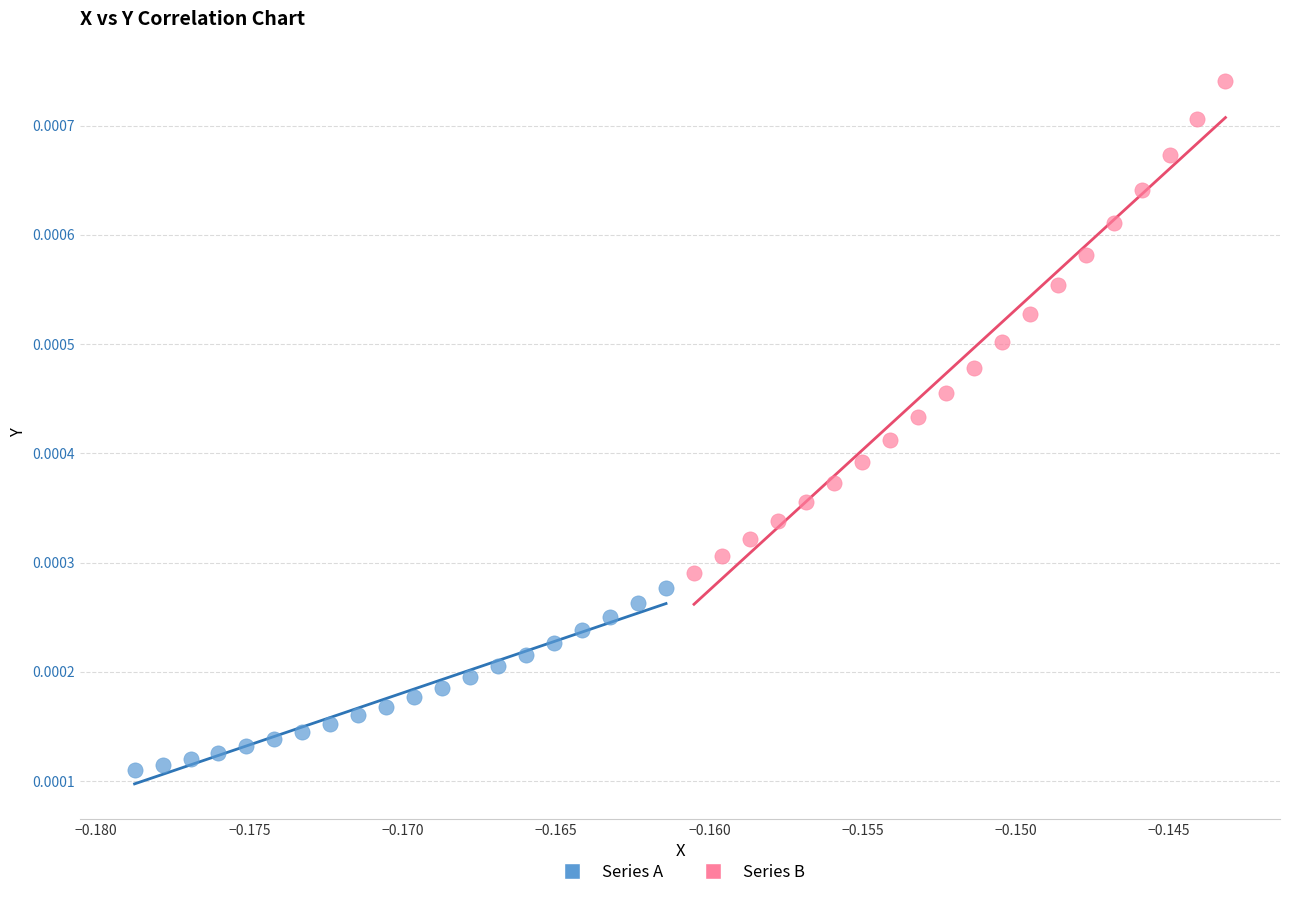

Which series reaches the minimum Y coordinate?

Series A